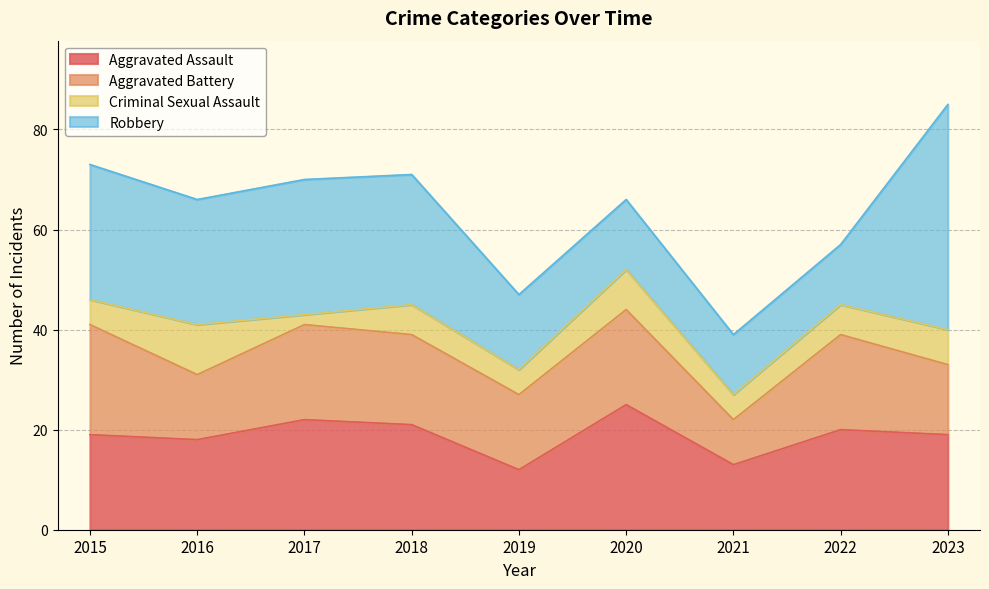

What is the value of the Robbery point at the 7th from the left?

12